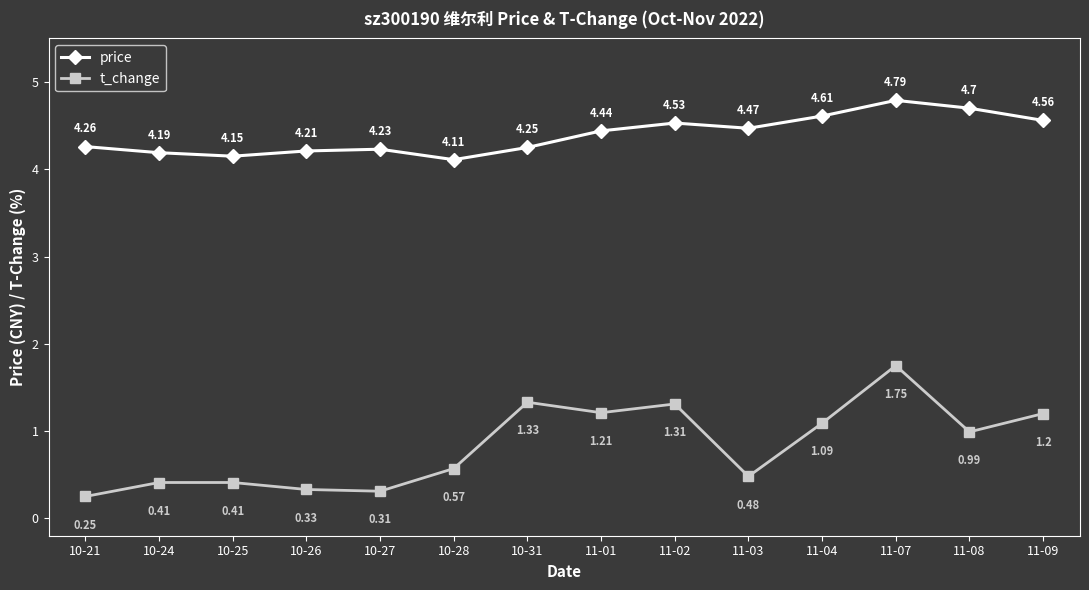

Rank the series by their average value, from lowest to highest.

t_change, price